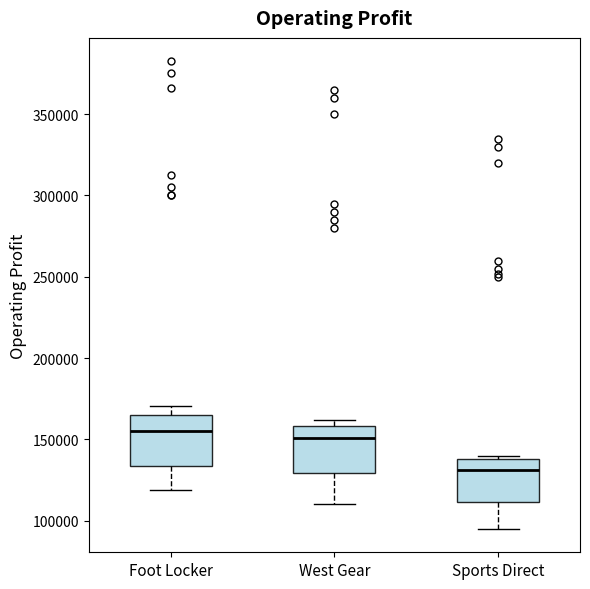

Where does the median line of the box for Sports Direct sit on the y-axis? The values are not printed on the chart, so give them approximately, as read against the axis.

130000